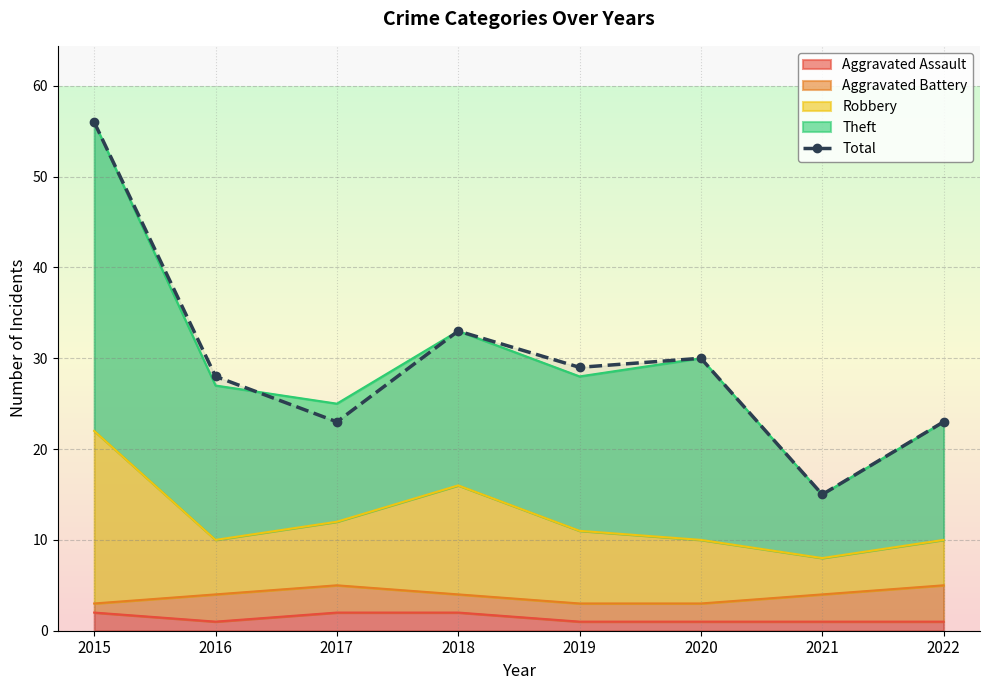

The value at 2020 is 30. True or false?

True